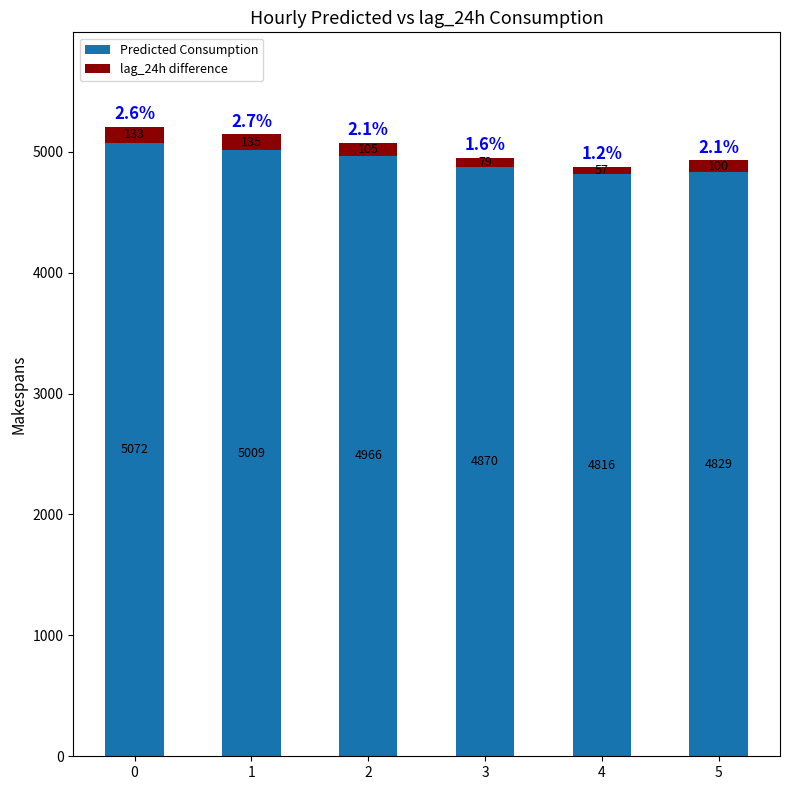

What is the total value across all series at 2?

5072.0